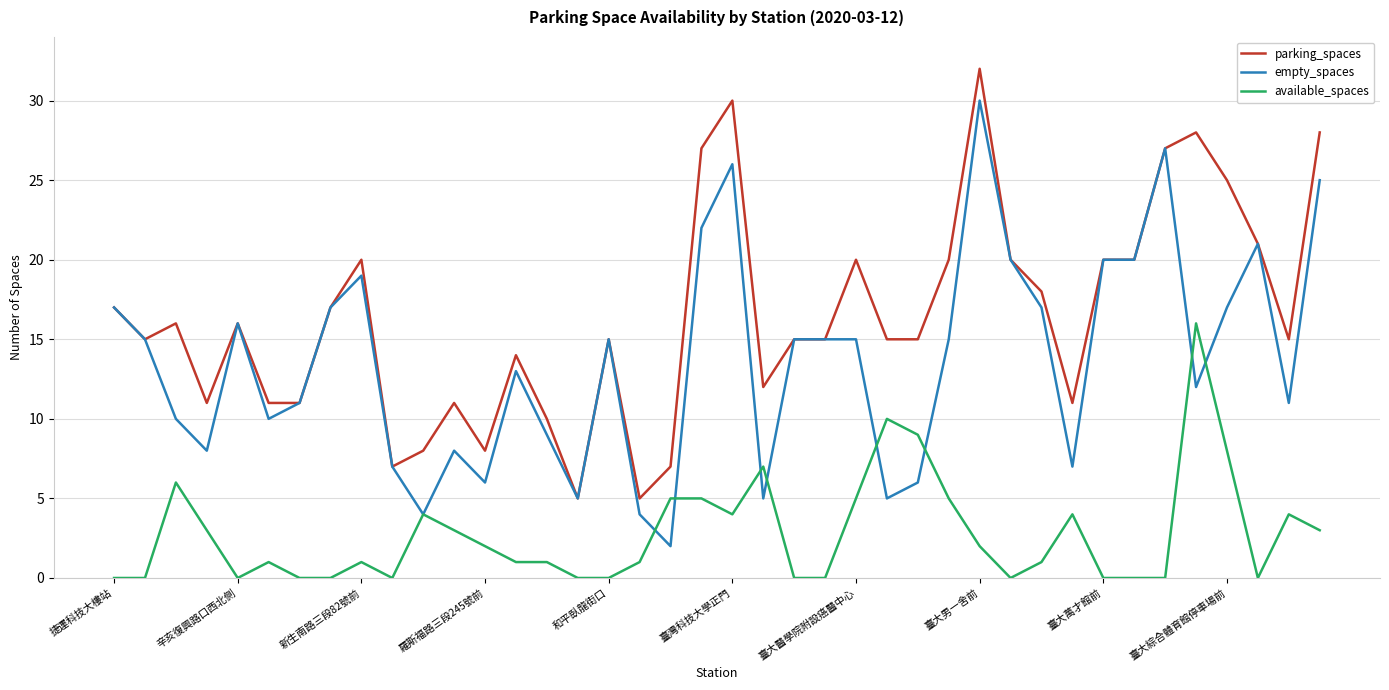

What is the maximum value shown in the chart?

32